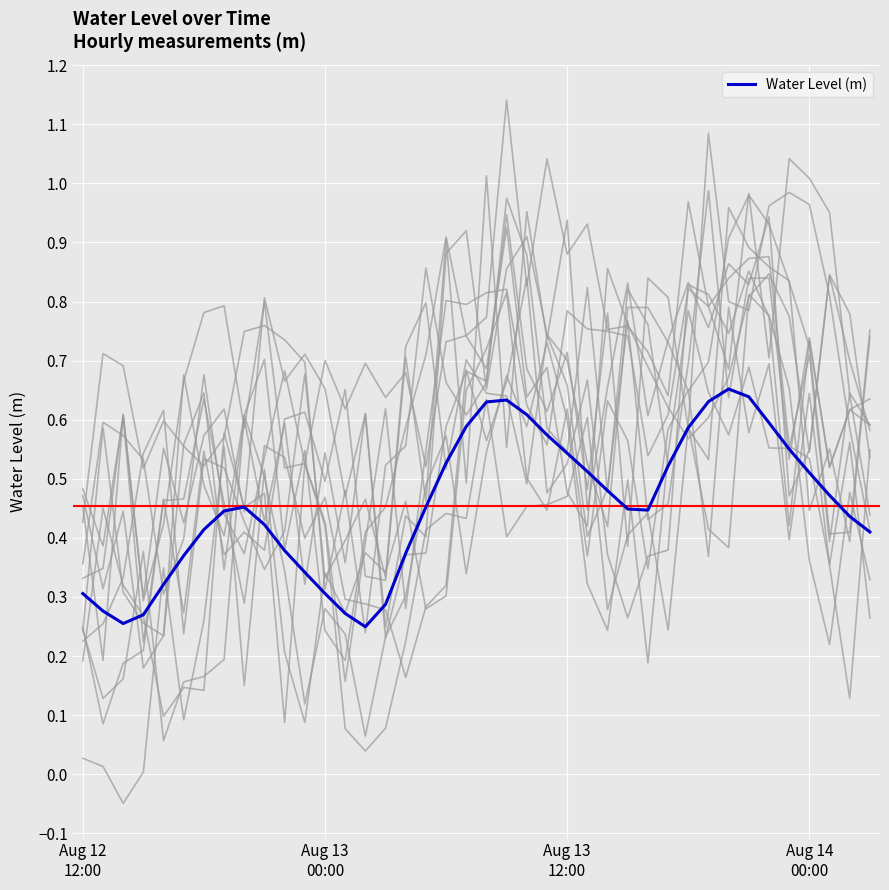

Where is the first local maximum?

8